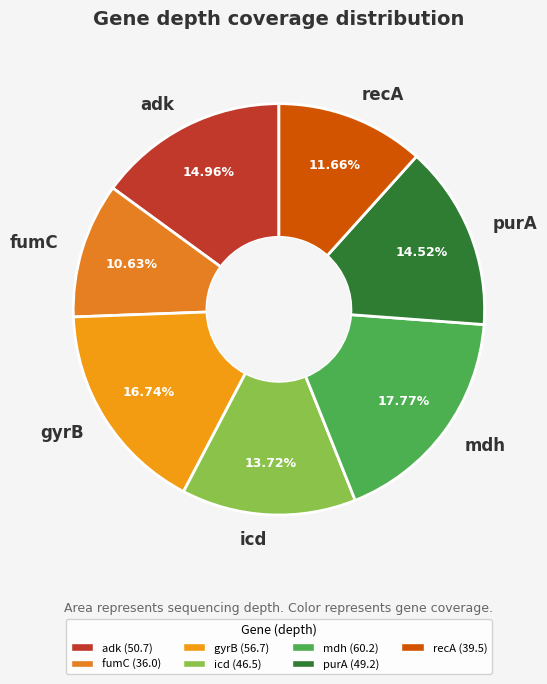

To the nearest percent, what percentage of the pie is fumC?

11%